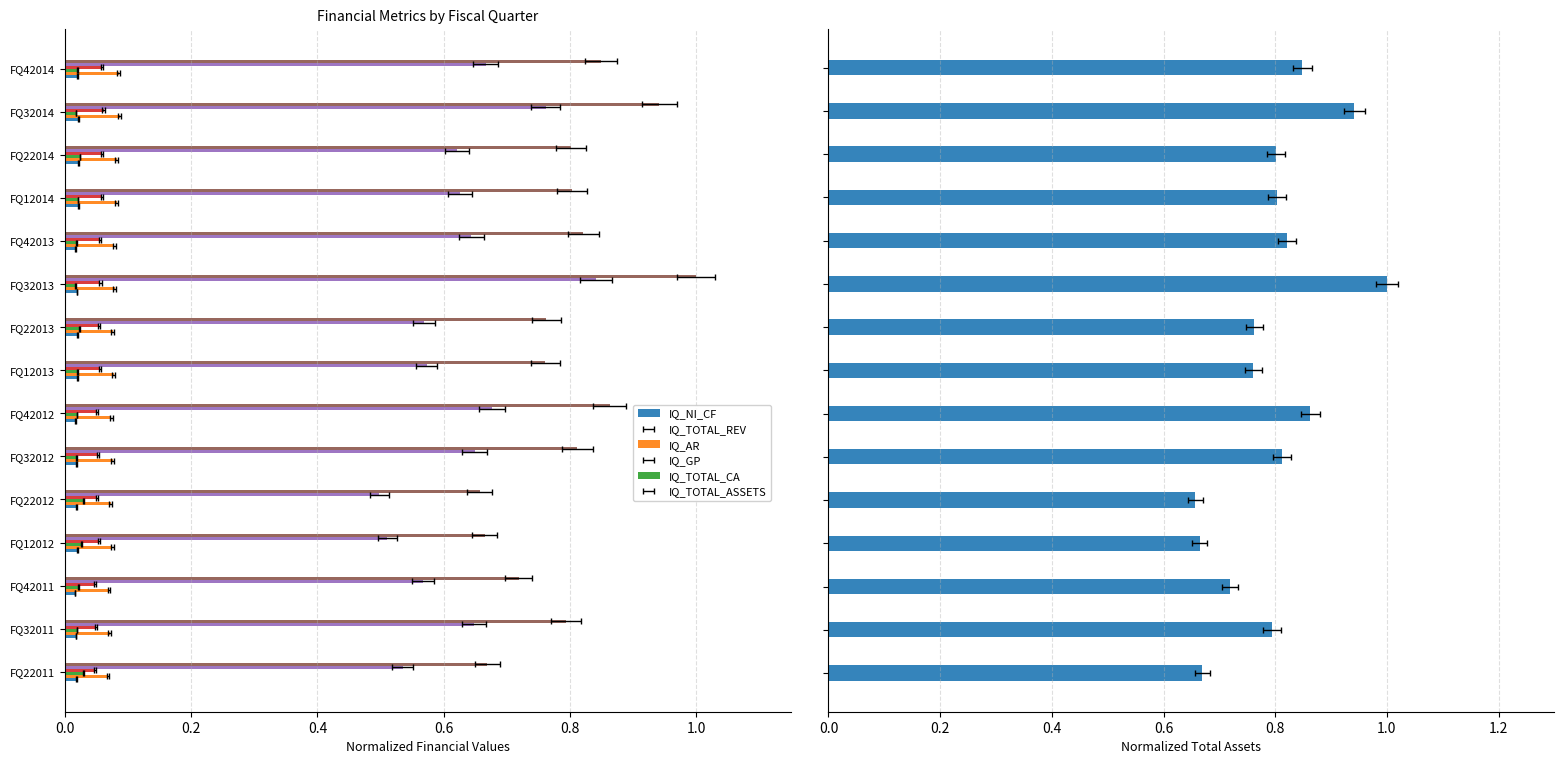

What value does the IQ_TOTAL_ASSETS series have at 0.0?

0.7